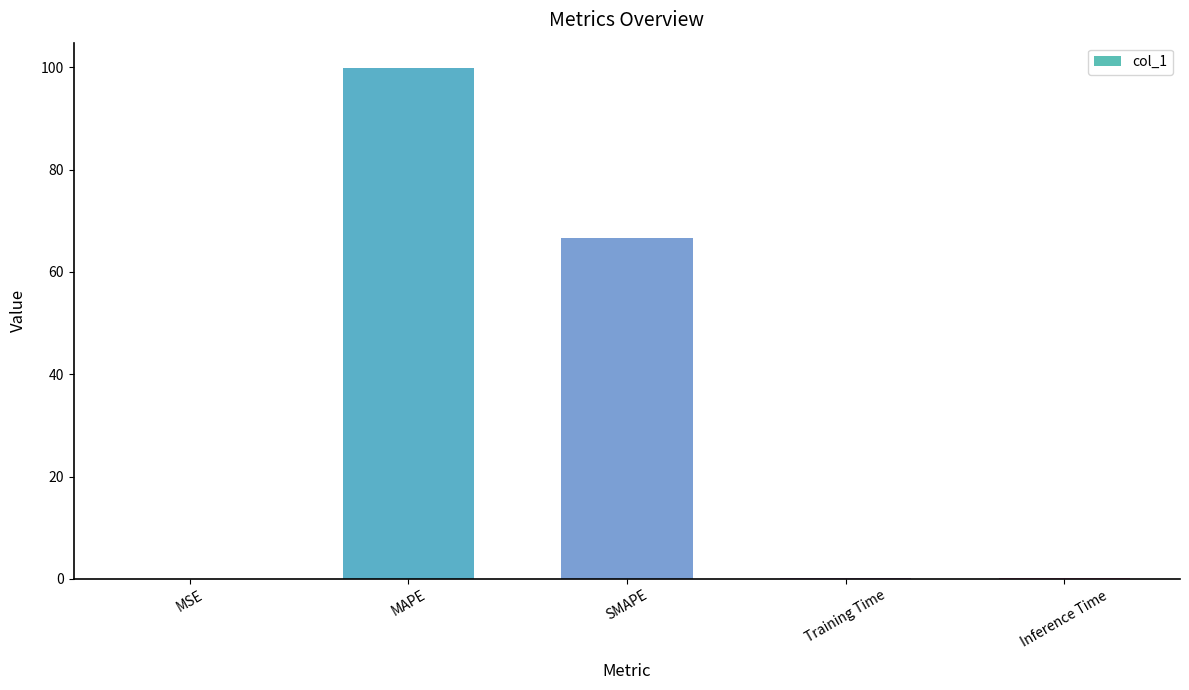

Does the chart contain stacked bars?

No